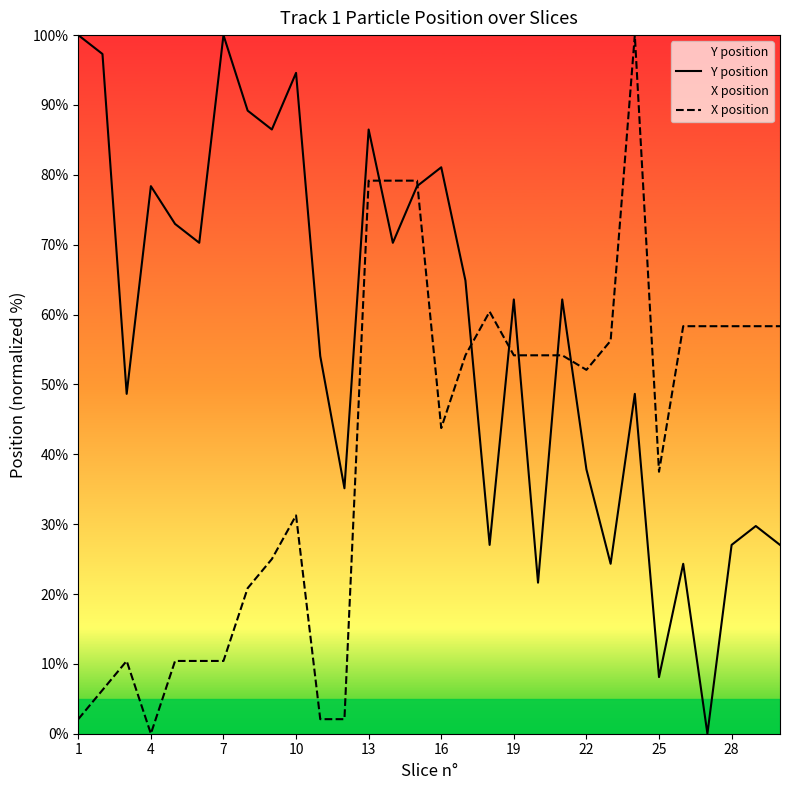

Rank the series at 4 from lowest to highest value.

X position, Y position